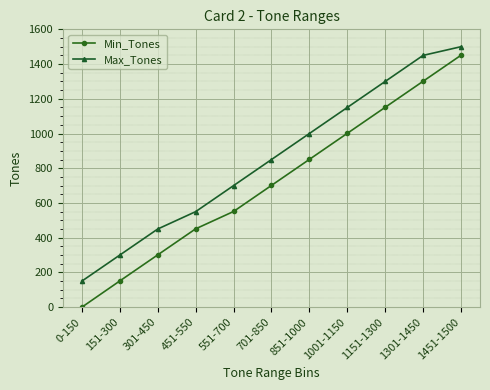

Is this an area chart (filled region under the line)?

No